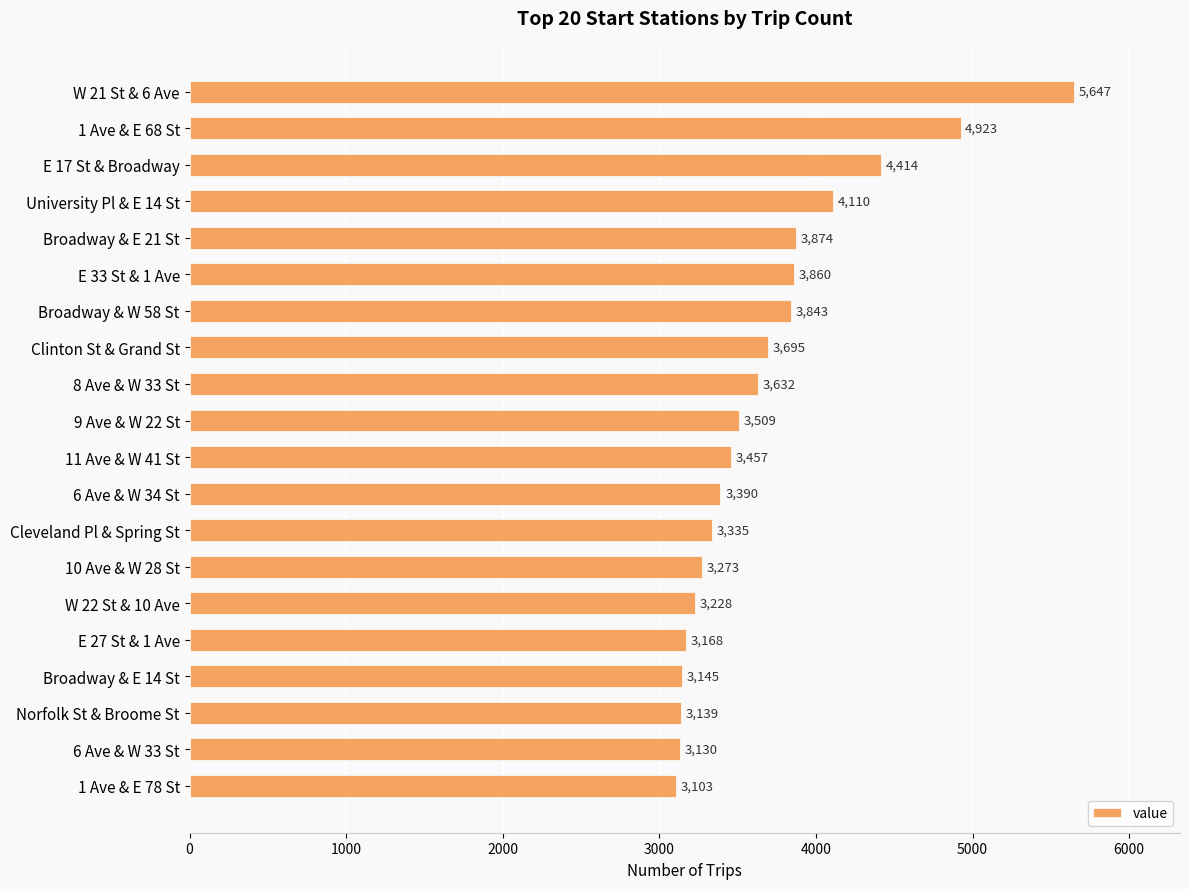

What is the sum of the values at 1 Ave & E 68 St and Broadway & E 21 St?

8797